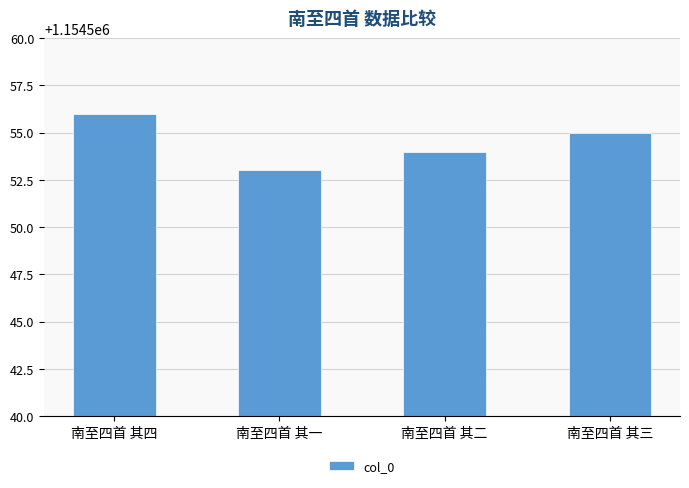

Reading right to left, transcribe all the data shown in this chart.

1154555	1154554	1154553	1154556